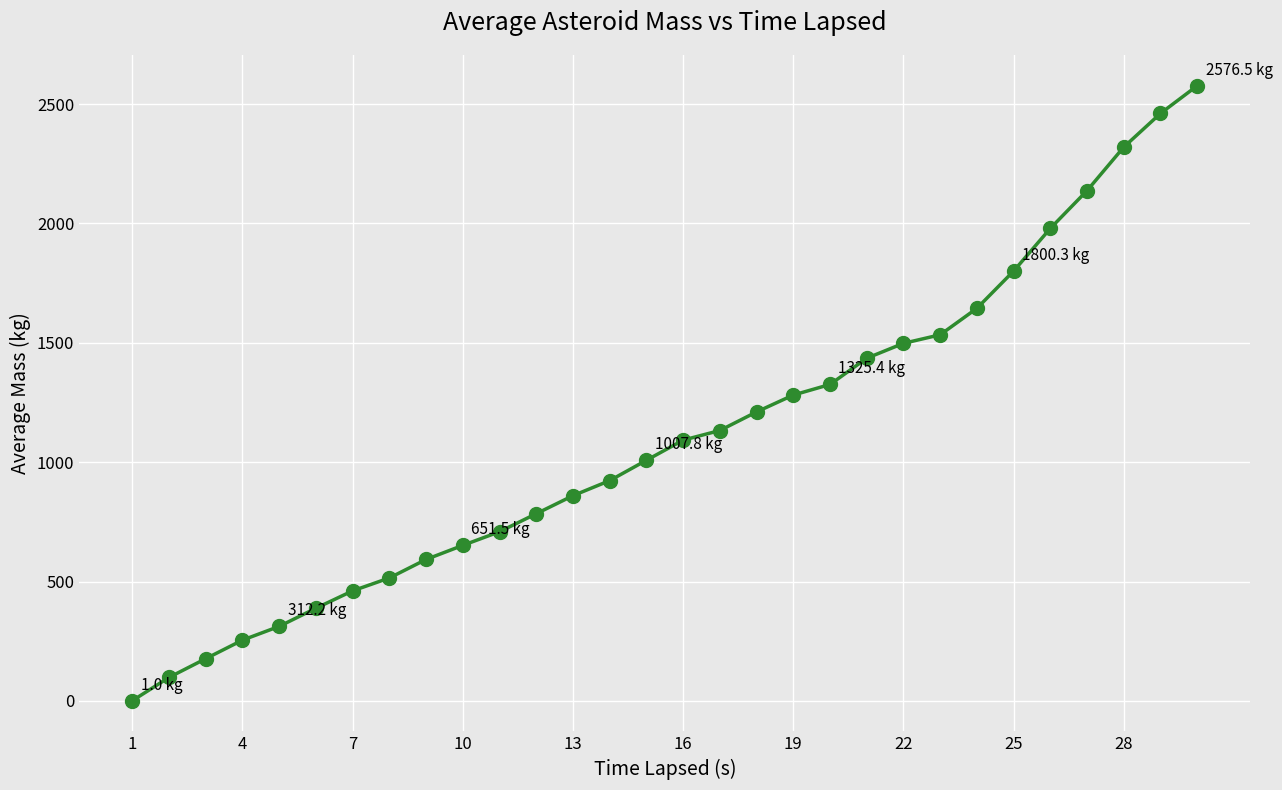

True or false: the data has more than 0 interior local peaks.

False